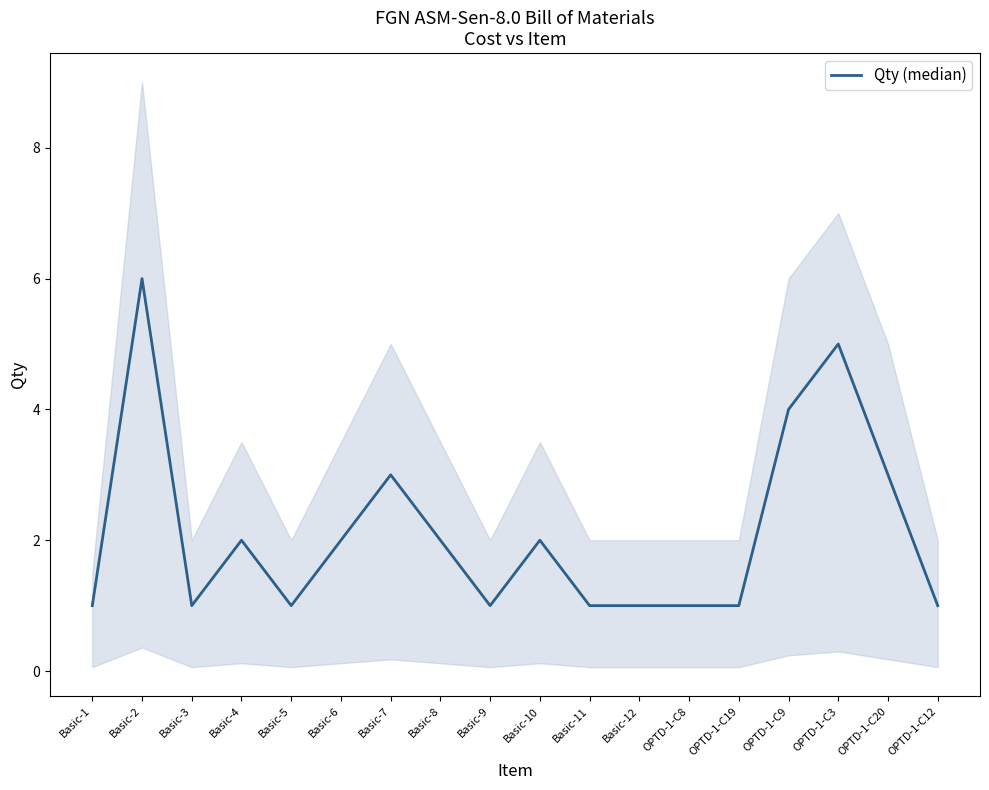

At which category does the chart reach its peak across all series?

Basic-2